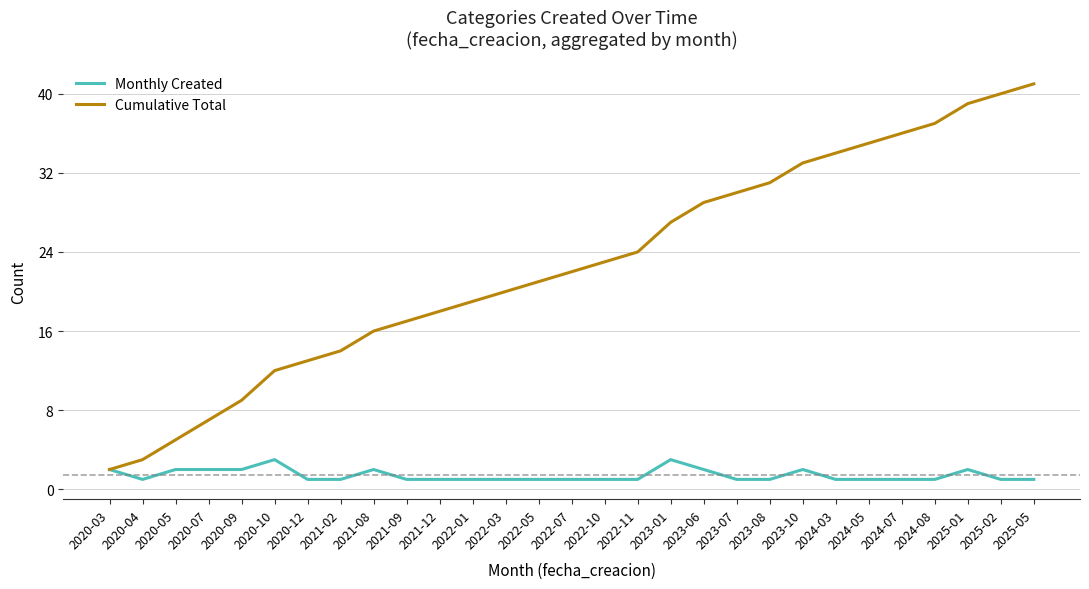

What is the highest value of the Monthly Created series?

3